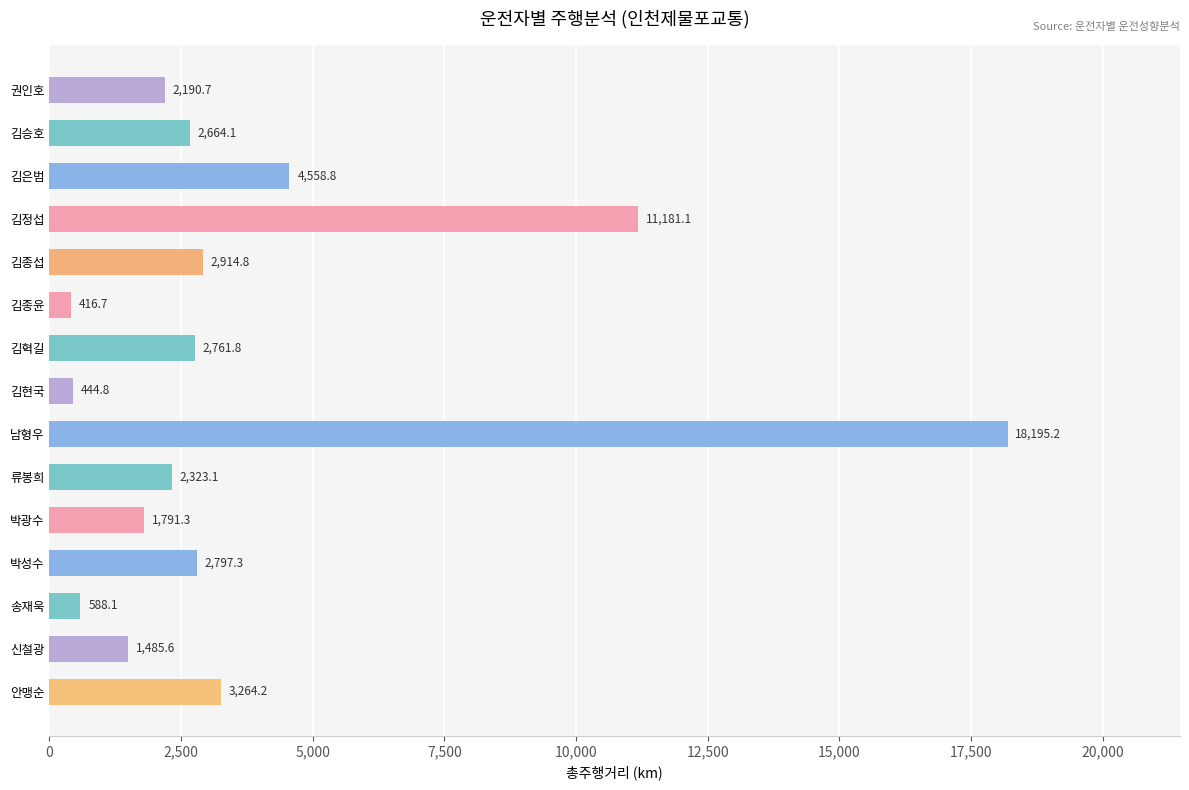

What is the smallest value displayed?

416.7